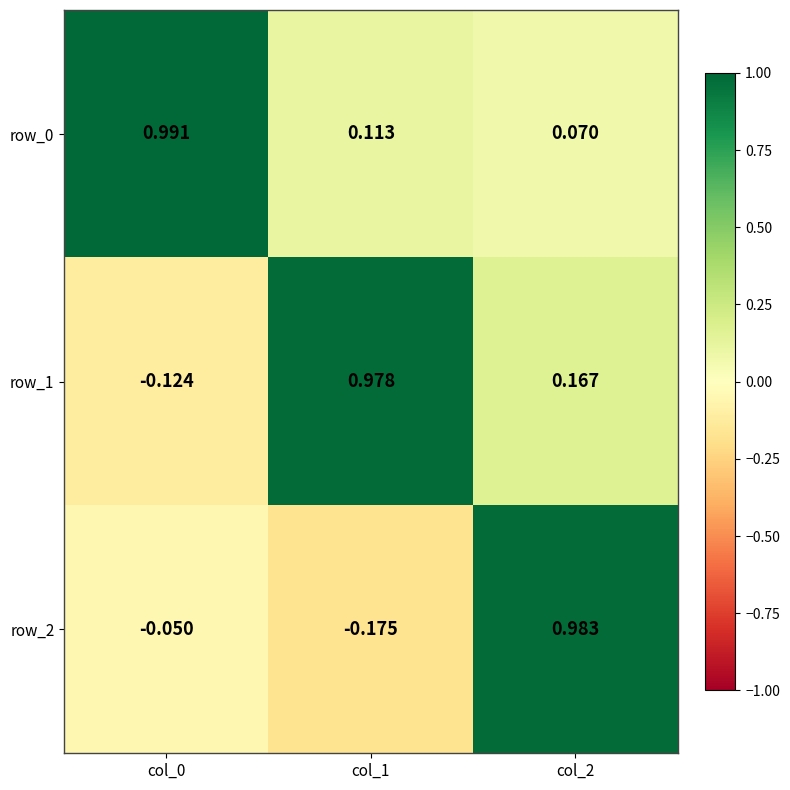

What is the difference between the highest and lowest values at col_1?

1.2